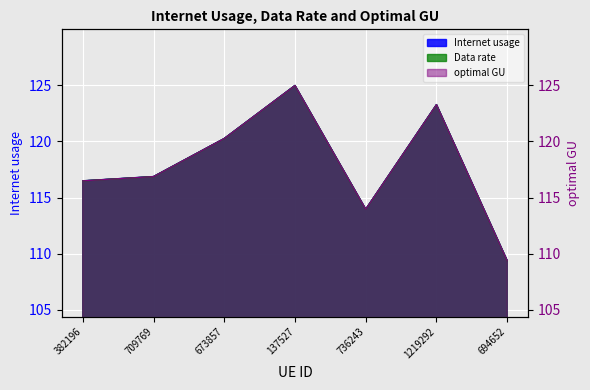

True or false: Data rate has more than 1 points higher than both neighbors.

True